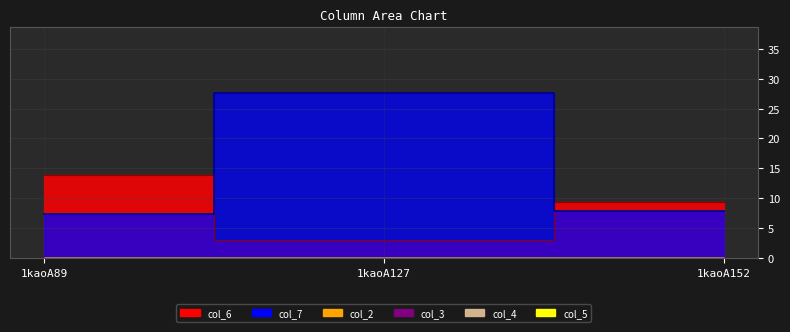

At which category is the sum across all series the highest?

1kaoA127